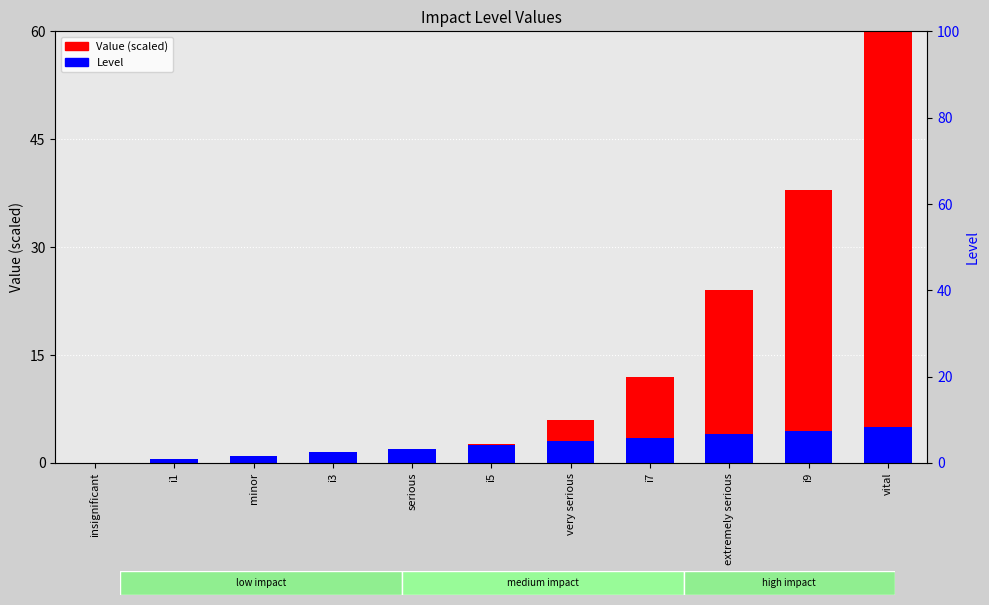

Count the Level (scaled) values in the range 1 to 4.

7